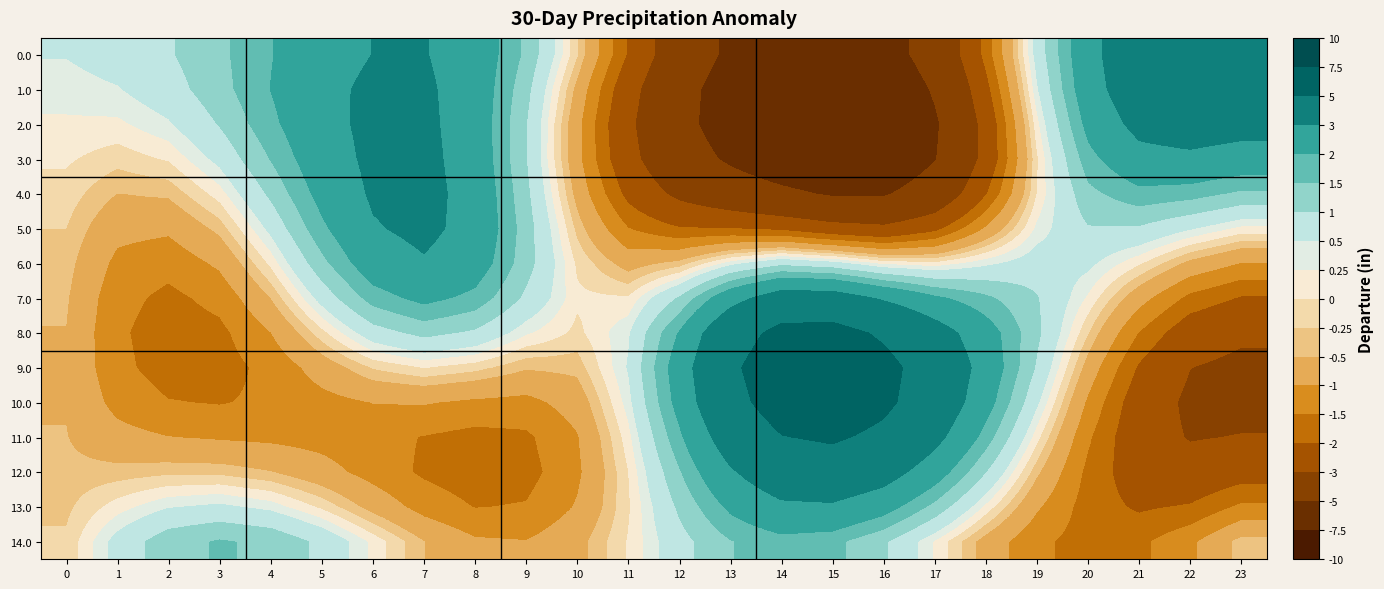

At 13, list the series in order from smallest to largest.

2.0, 1.0, 0.0, 3.0, 4.0, 5.0, 6.0, 14.0, 13.0, 7.0, 12.0, 11.0, 8.0, 10.0, 9.0